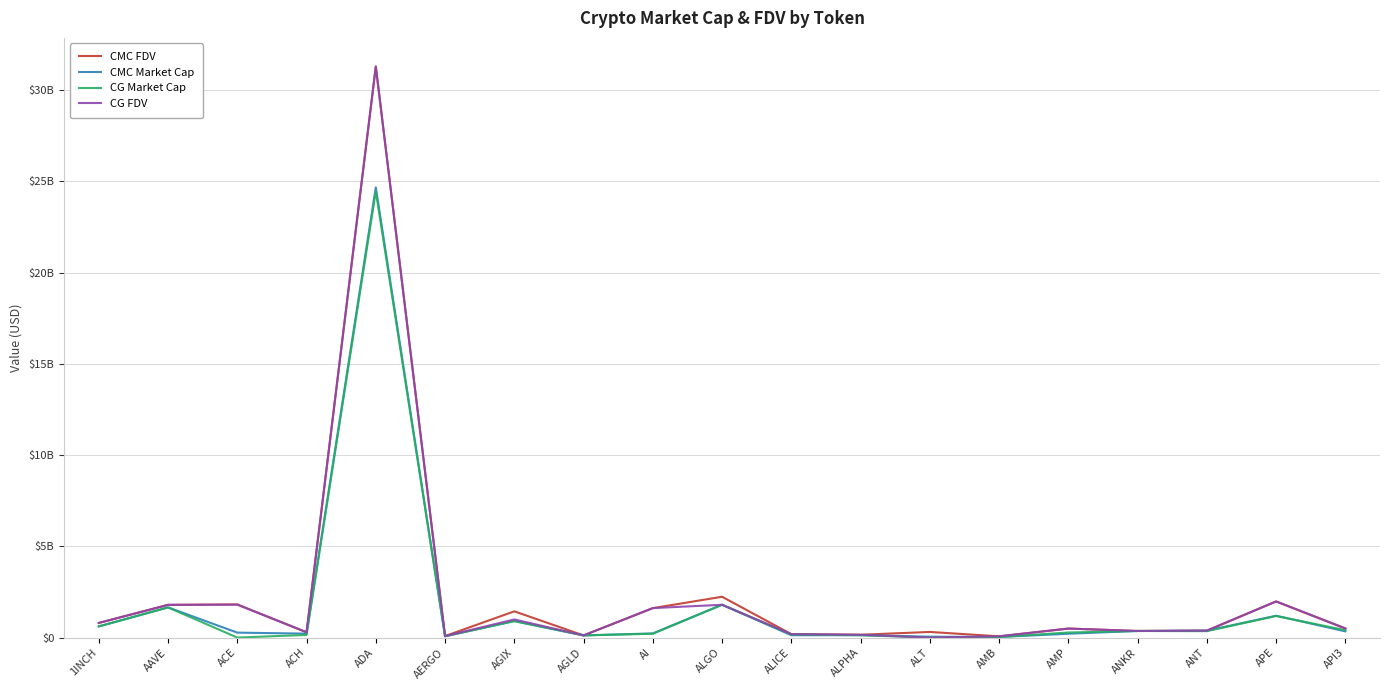

At which label does CMC FDV reach its peak?

ADA